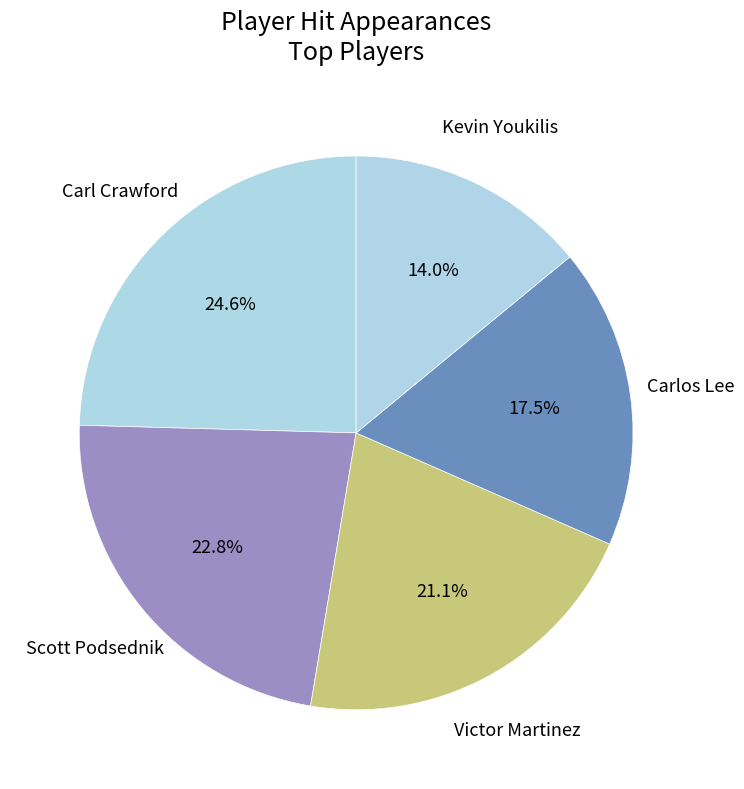

Does Victor Martinez account for over 50% of the chart?

No